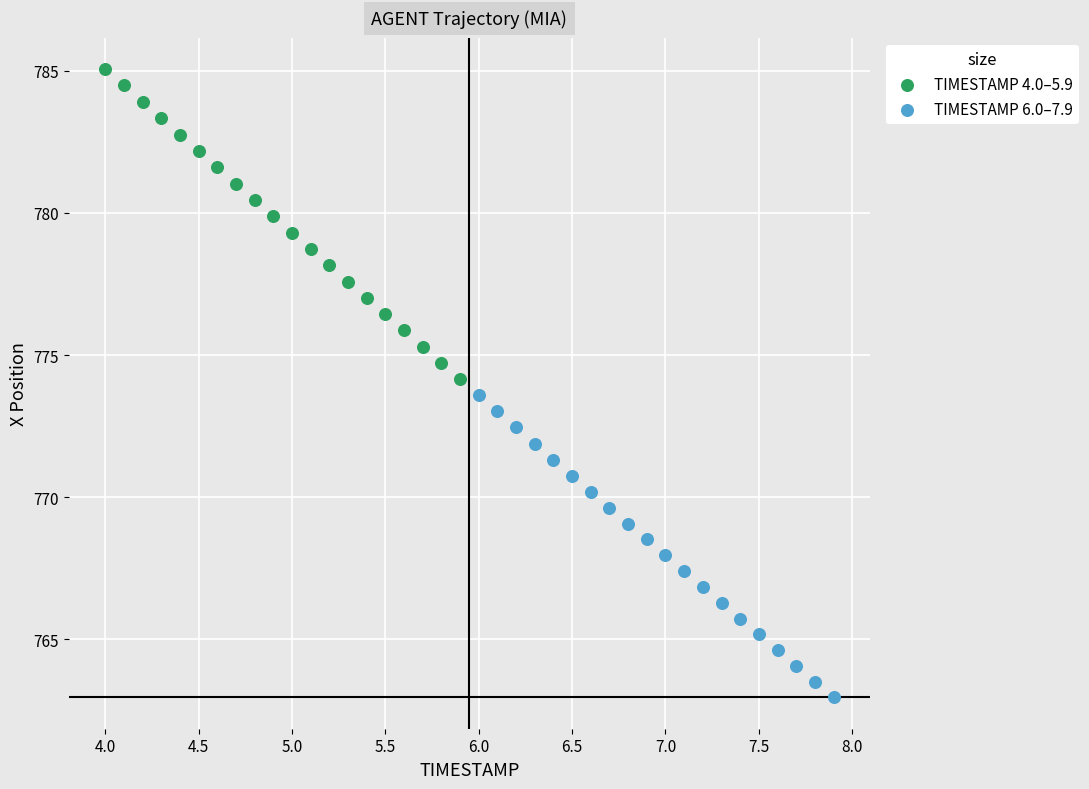

Which series has the widest spread of Y values?

TIMESTAMP 4.0–5.9